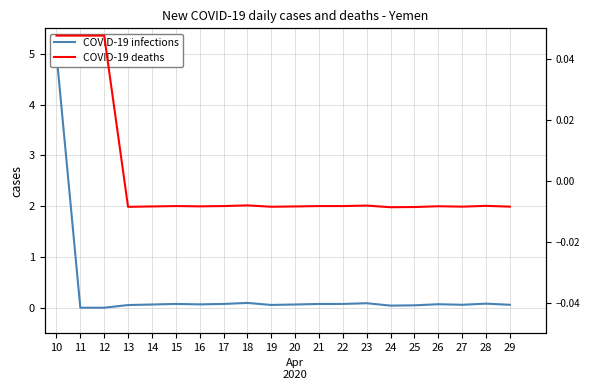

What is the value of the COVID-19 infections point at the 13th from the left?

0.1